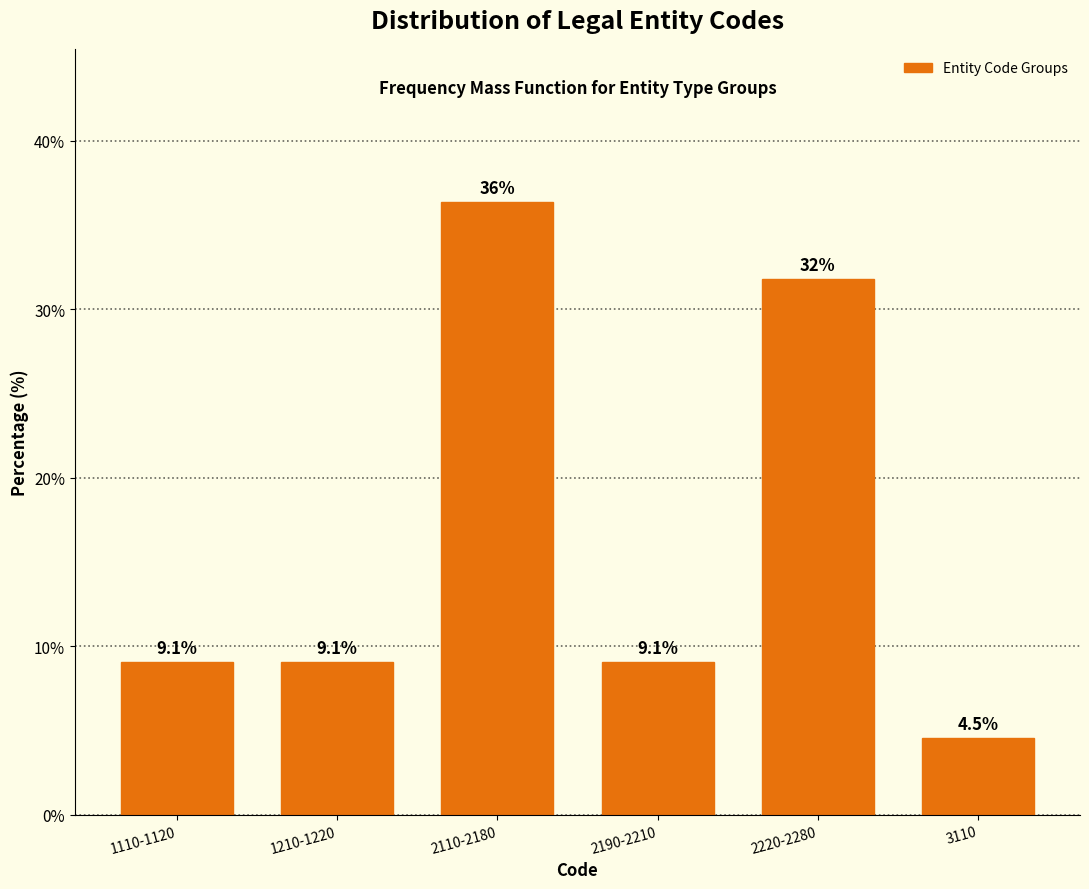

Reading right to left, extract all data points from this chart.

3110=4.5	2220-2280=31.8	2190-2210=9.1	2110-2180=36.4	1210-1220=9.1	1110-1120=9.1